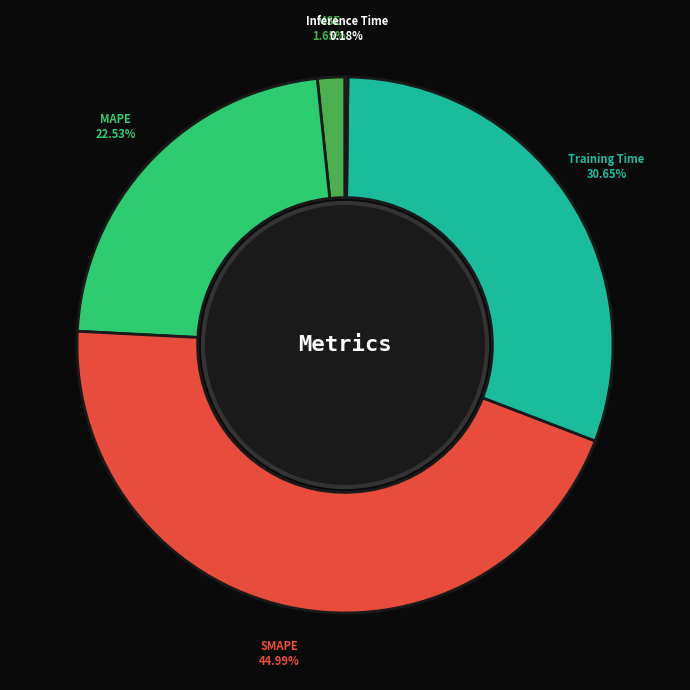

What is the largest slice in the pie chart?

SMAPE